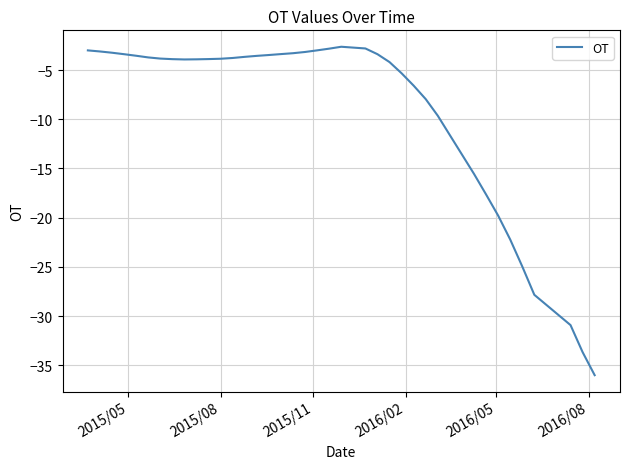

What is the minimum value shown in the chart?

-36.0